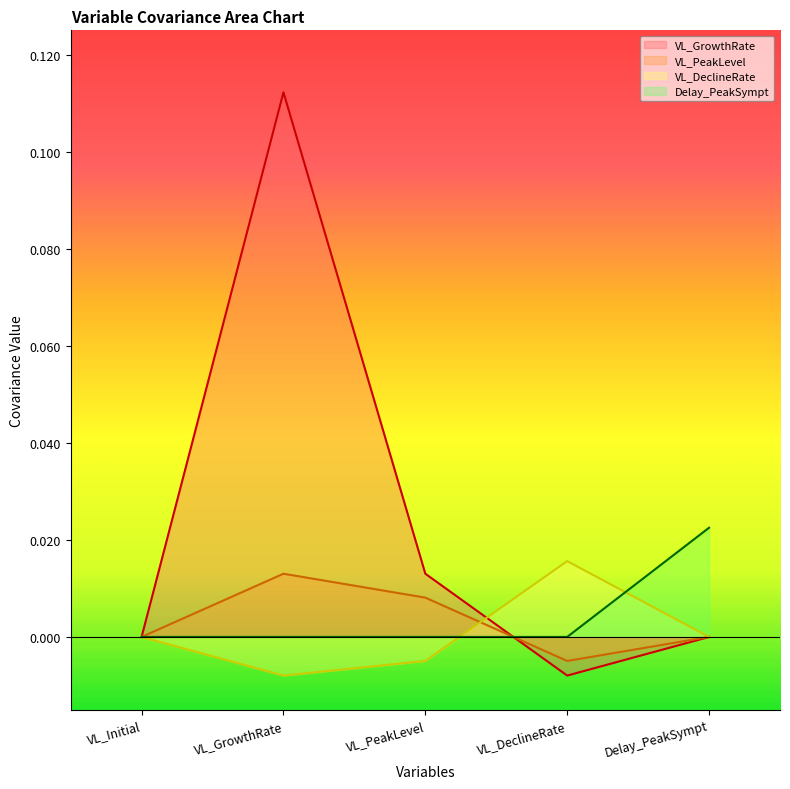

What position from the right is VL_Initial?

5